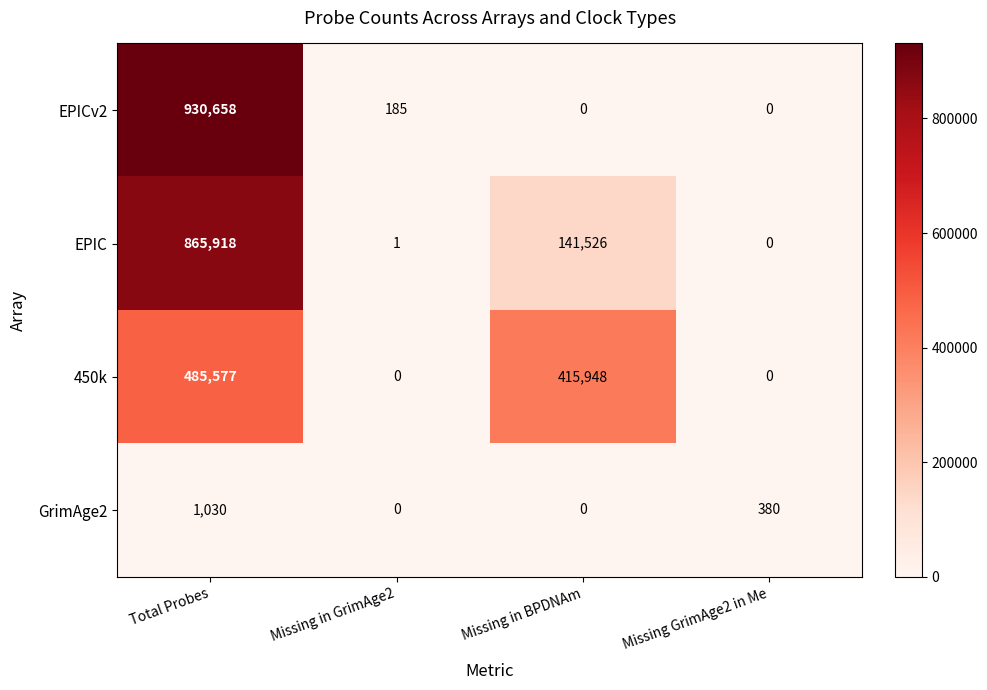

At which category is the sum across all series the highest?

Total Probes